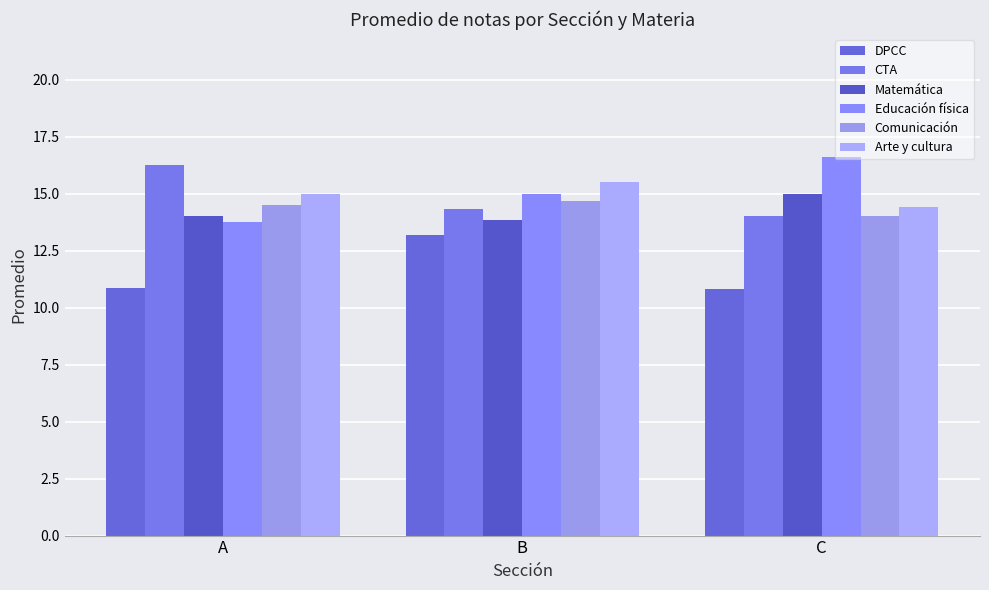

The Matemática series shows 14.0 at A. True or false?

True